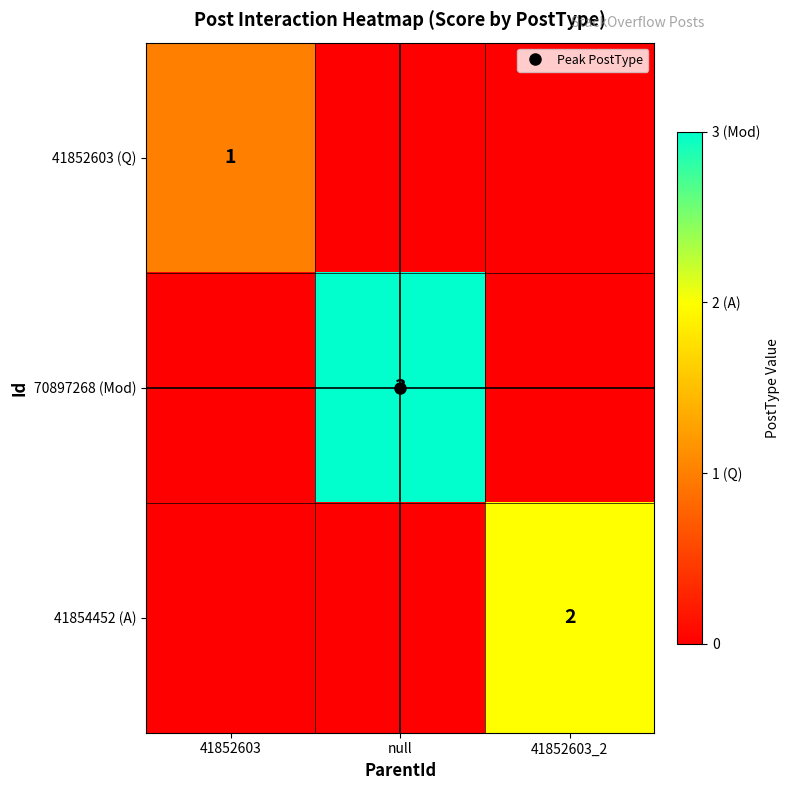

Where is 41852603 (Q) nearest to the value 0?

null